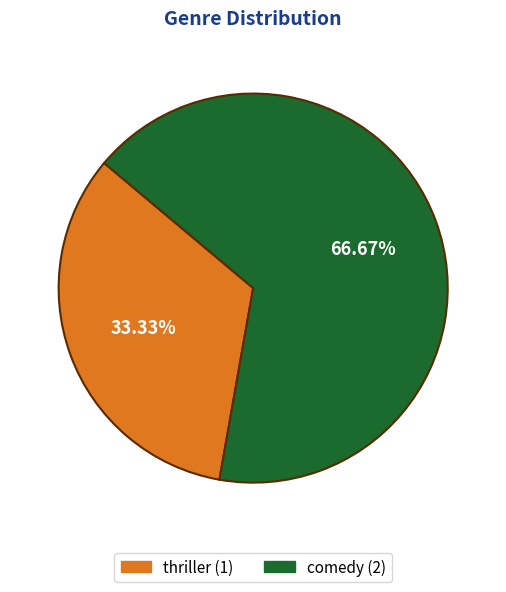

Rank the categories by value from highest to lowest.

comedy, thriller